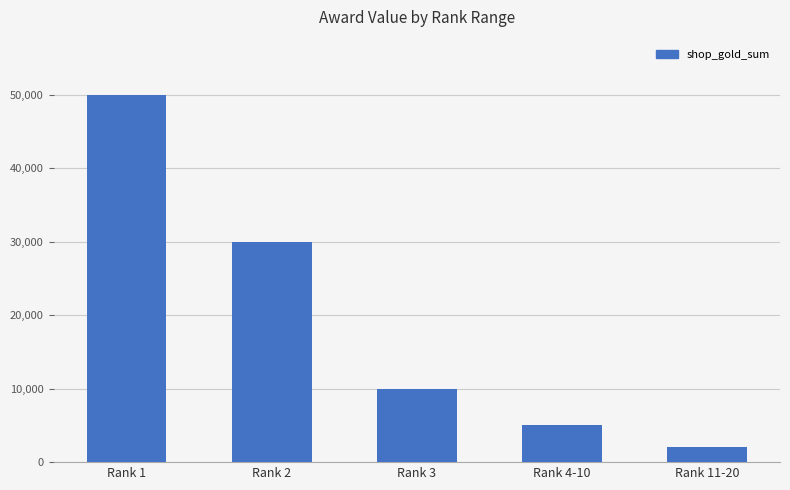

List the labels in order of value, smallest first.

Rank 11-20, Rank 4-10, Rank 3, Rank 2, Rank 1